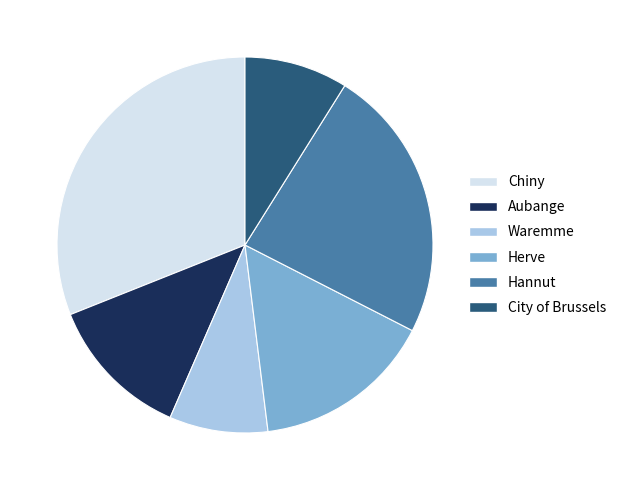

Which slice is the largest?

Chiny